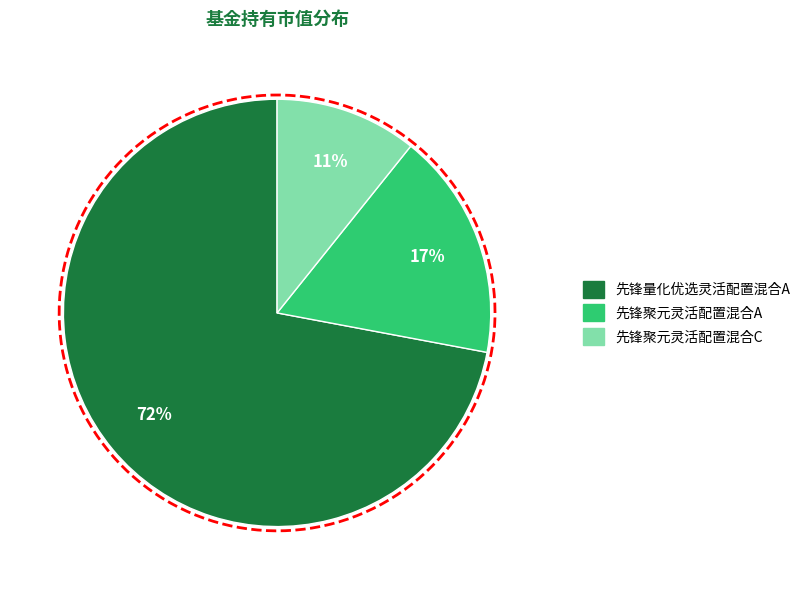

Is the sum of 先锋聚元灵活配置混合C and 先锋量化优选灵活配置混合A greater than half?

Yes